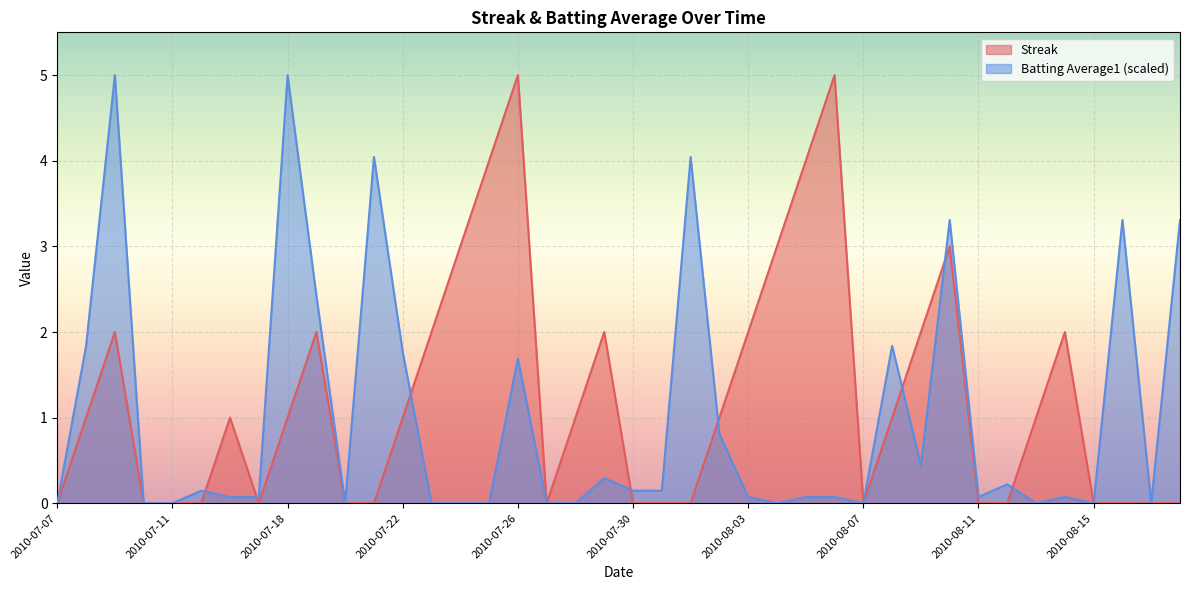

Which series has the widest spread of values?

Streak